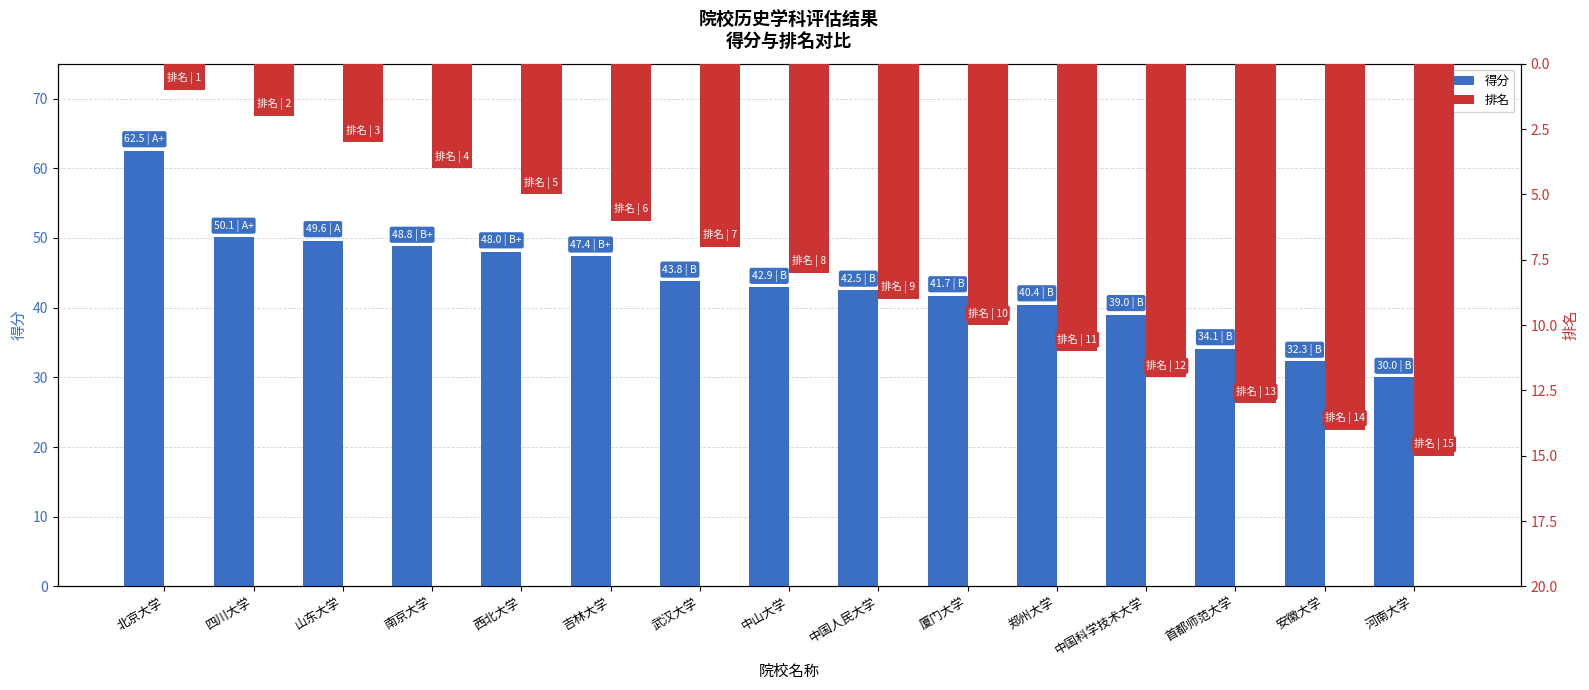

How many bars are there in total?

30